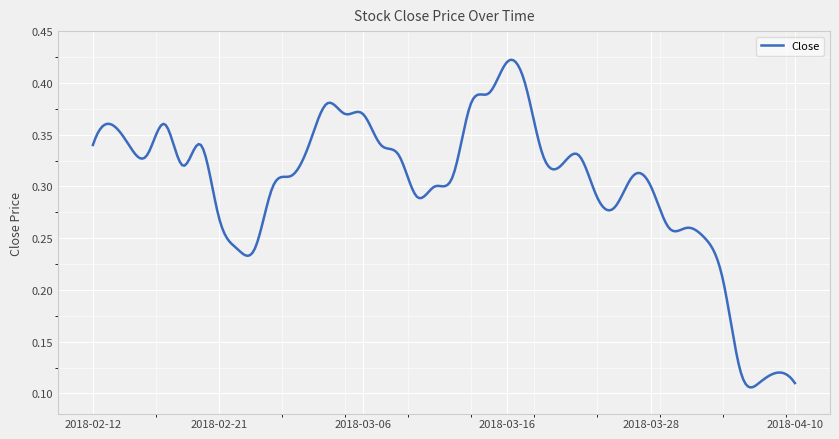

Count the values in the range 0 to 1.

300